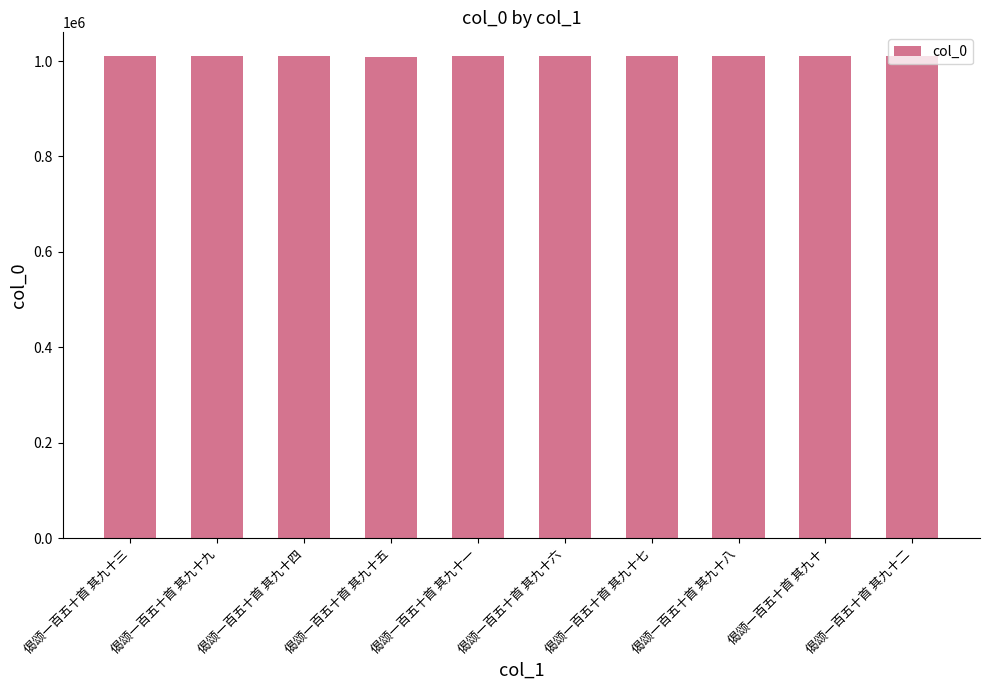

What is the change in value from 偈颂一百五十首 其九十五 to 偈颂一百五十首 其九十七?

+145